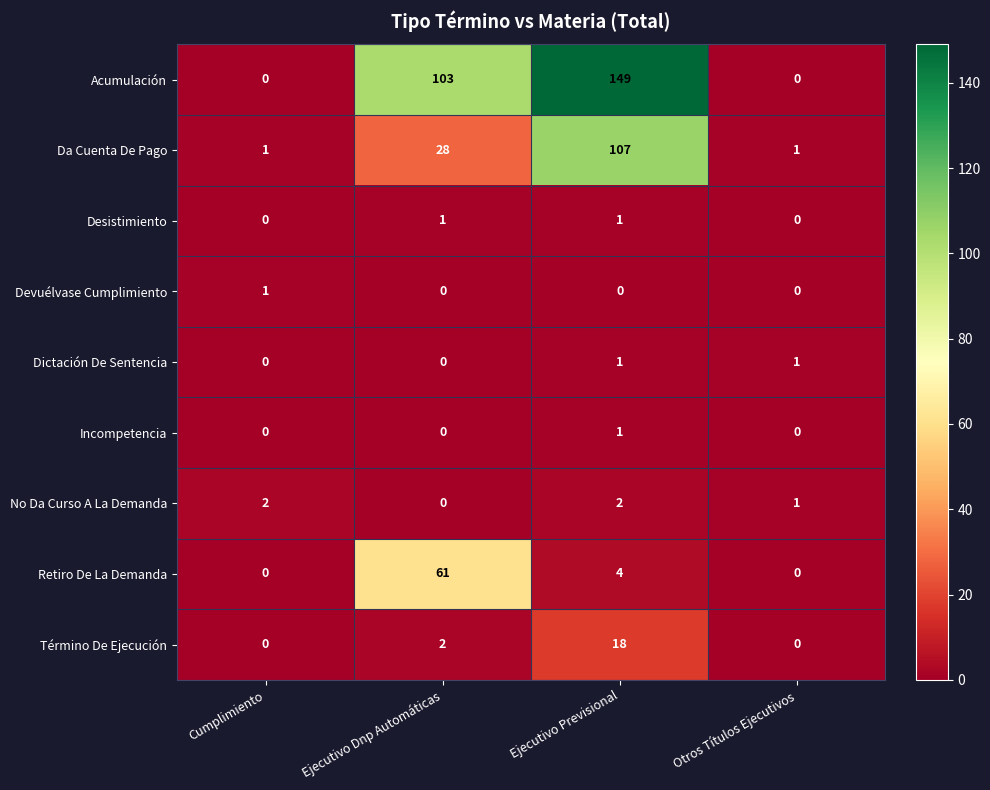

Which series changed the most between Cumplimiento and Ejecutivo Previsional?

Acumulación